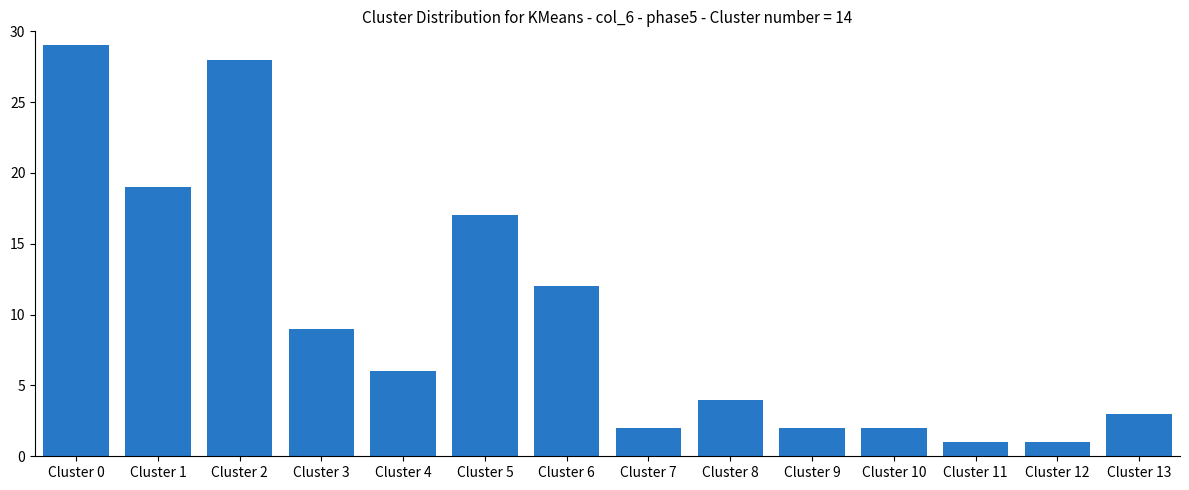

What is the maximum value shown in the chart?

29